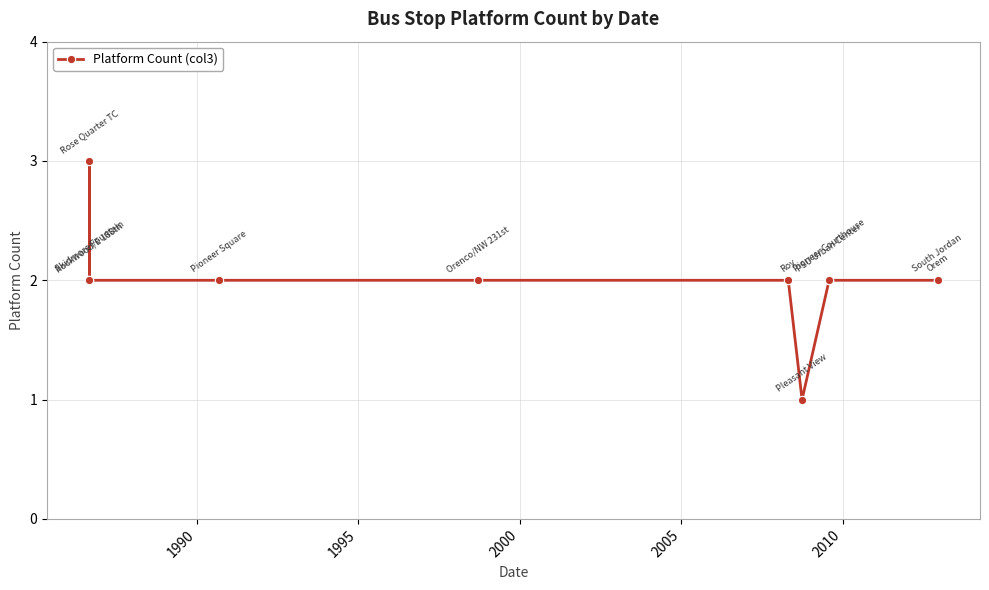

How many lines are shown in the chart?

1